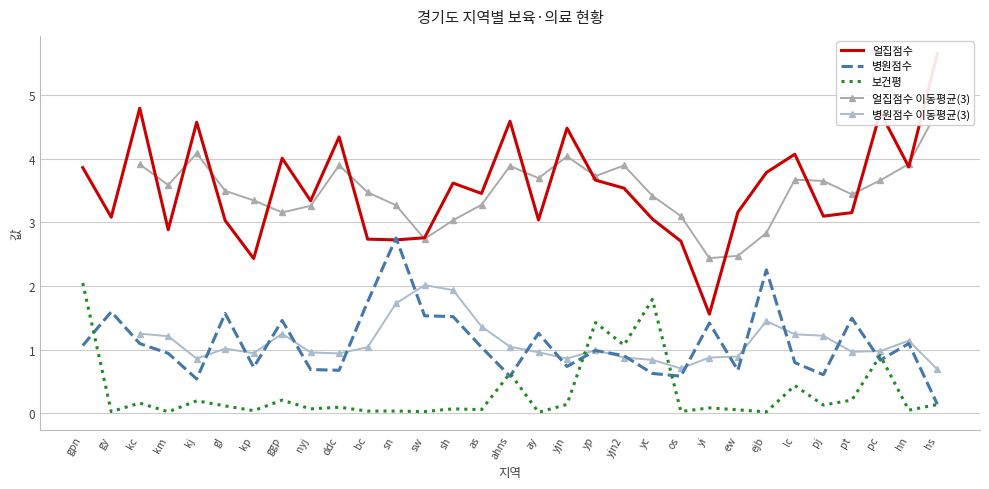

True or false: 보건평 has a value of 0.2 at pt.

True